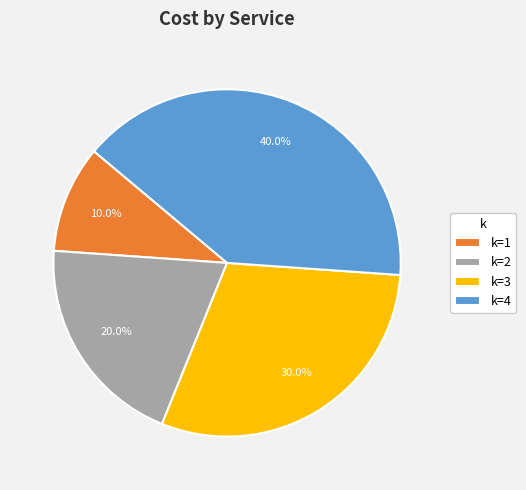

How many slices are in this pie chart?

4